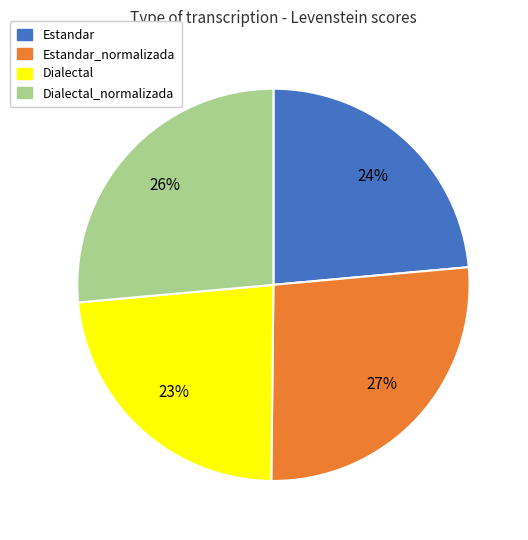

To the nearest percent, what percentage of the pie is Estandar_normalizada?

27%